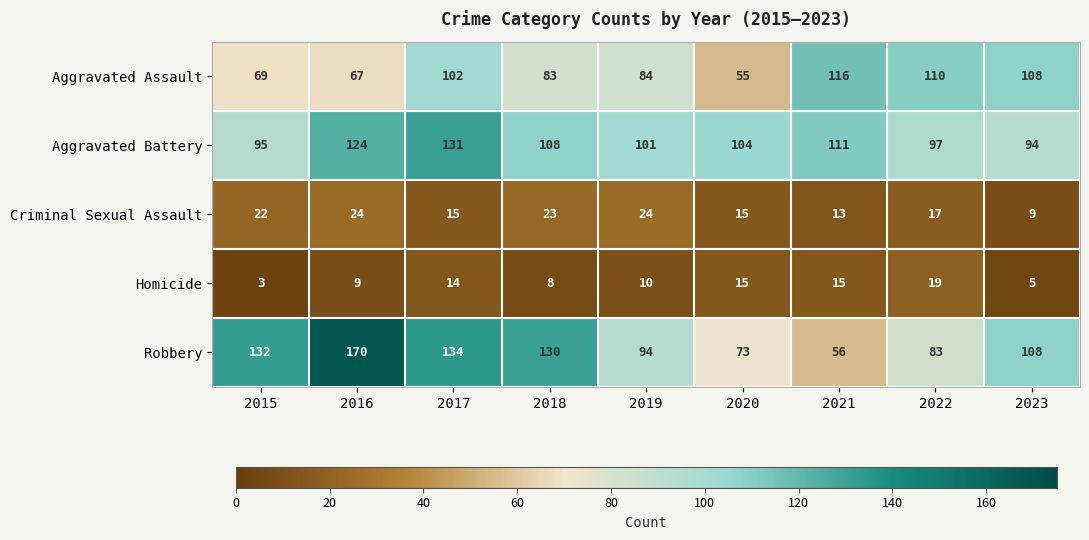

Which series has the widest spread of values?

Robbery